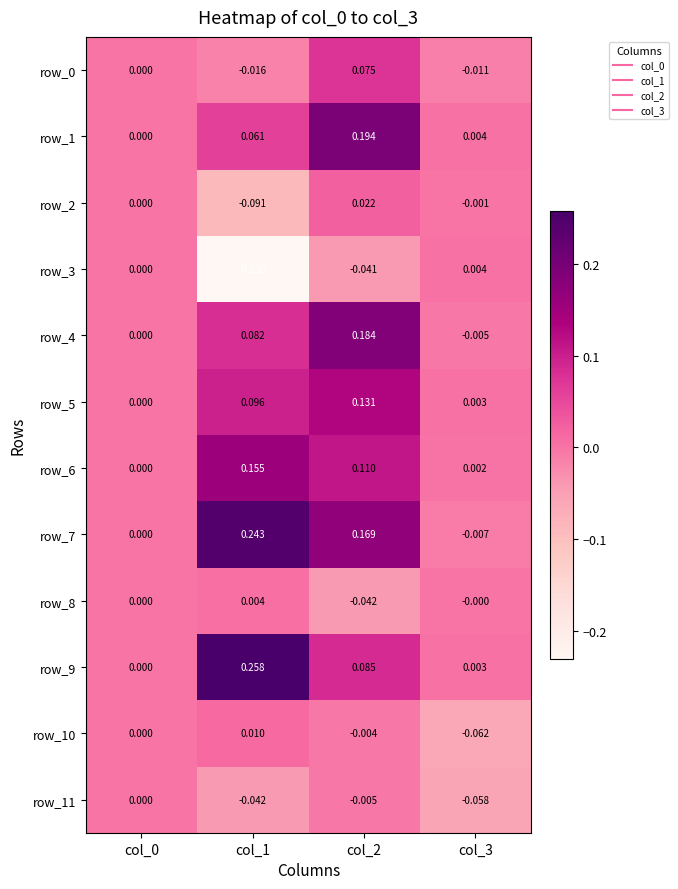

Is the value of row_4 at col_2 greater than the value of row_2 at col_1?

Yes